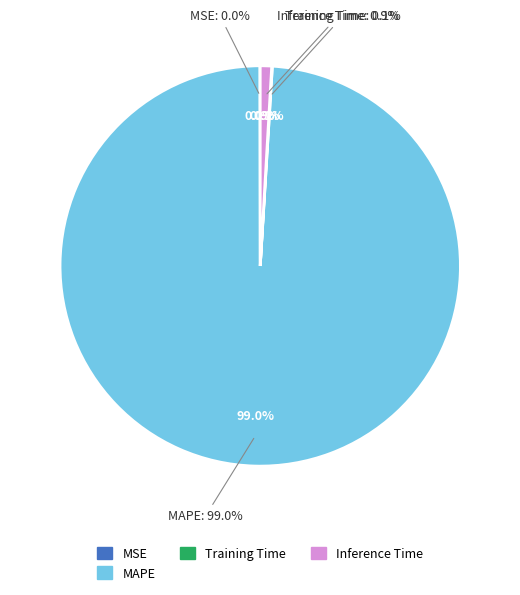

To the nearest percent, what is the difference between the MAPE and MSE slice percentages?

99%